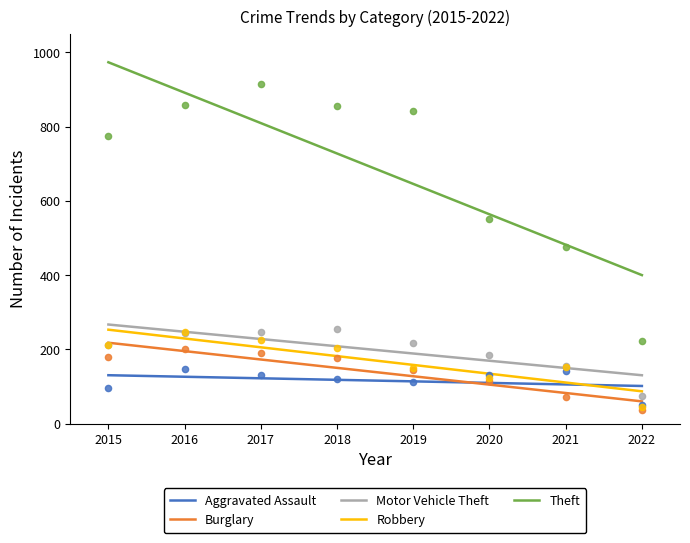

Which series reaches the minimum Y coordinate?

Burglary